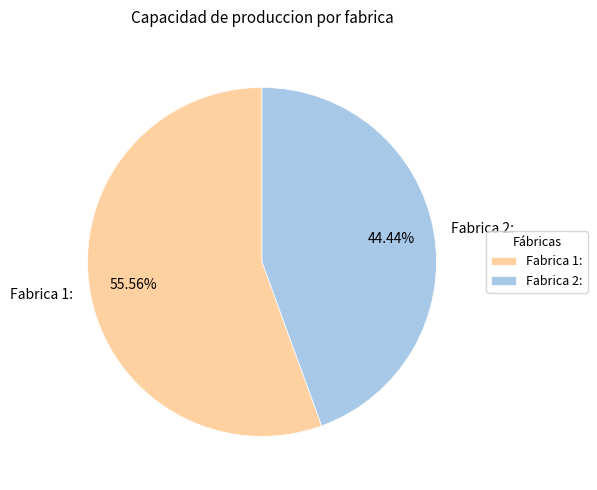

Combined, do Fabrica 1: and Fabrica 2: account for over 50%?

Yes